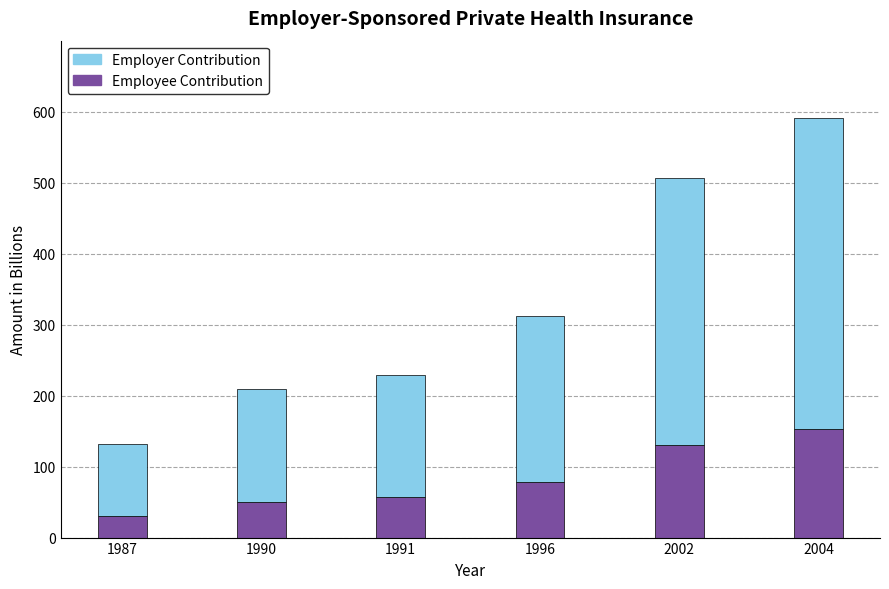

At which category is the sum across all series the highest?

2004